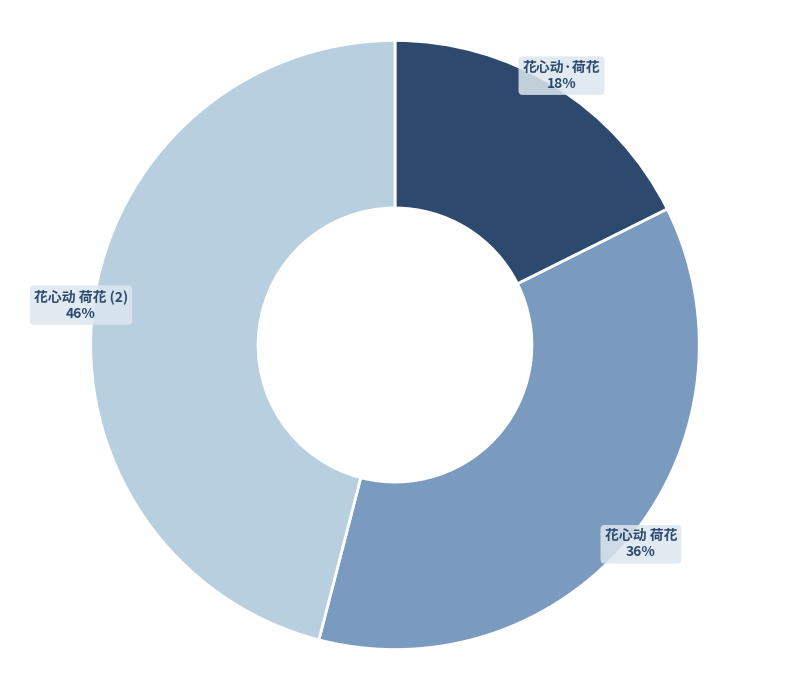

What percentage is the 花心动 荷花 slice, to the nearest percent?

36%